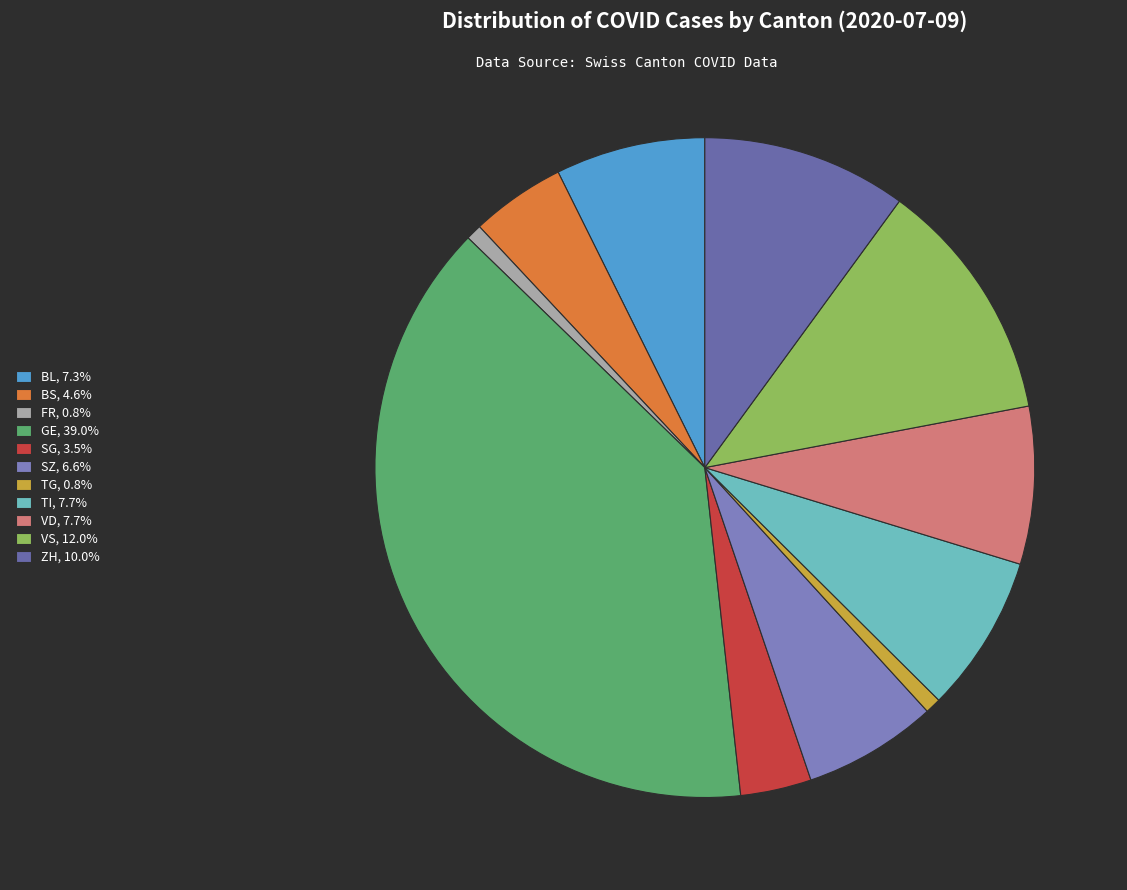

The SZ slice represents 7% of the pie. True or false?

True